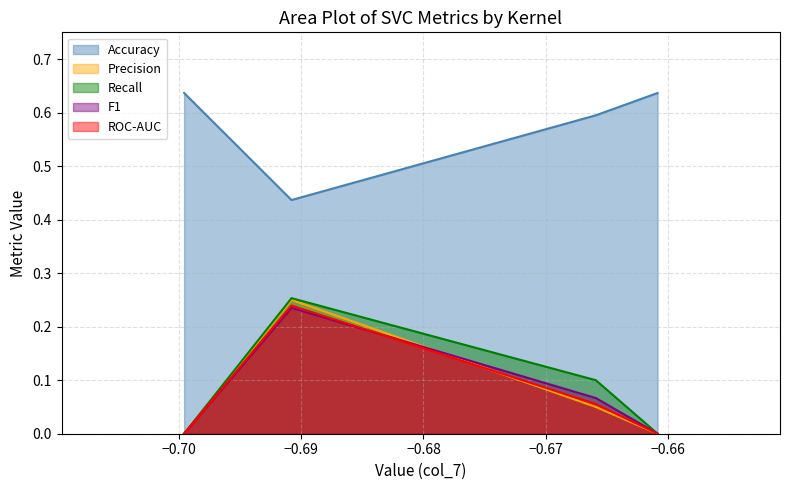

Which series has the largest range (max minus min)?

Recall